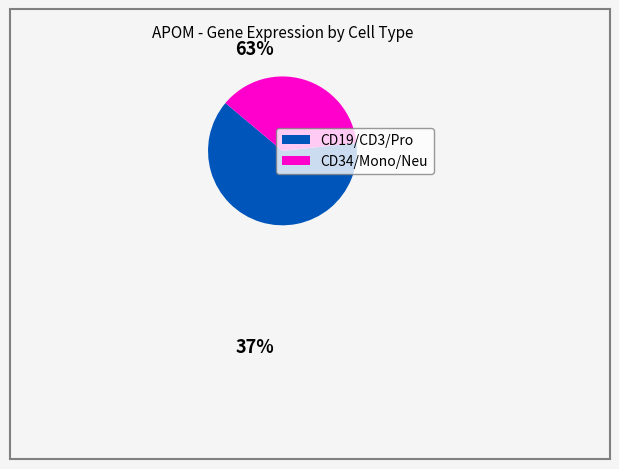

Does any single category account for the majority?

Yes